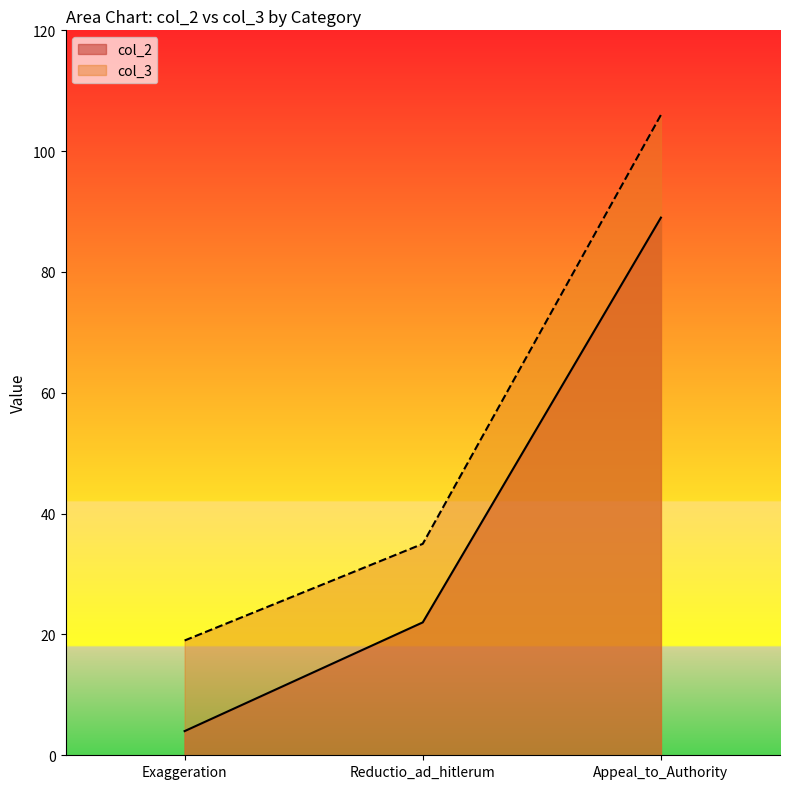

At Appeal_to_Authority, list the series in order from smallest to largest.

col_2, col_3